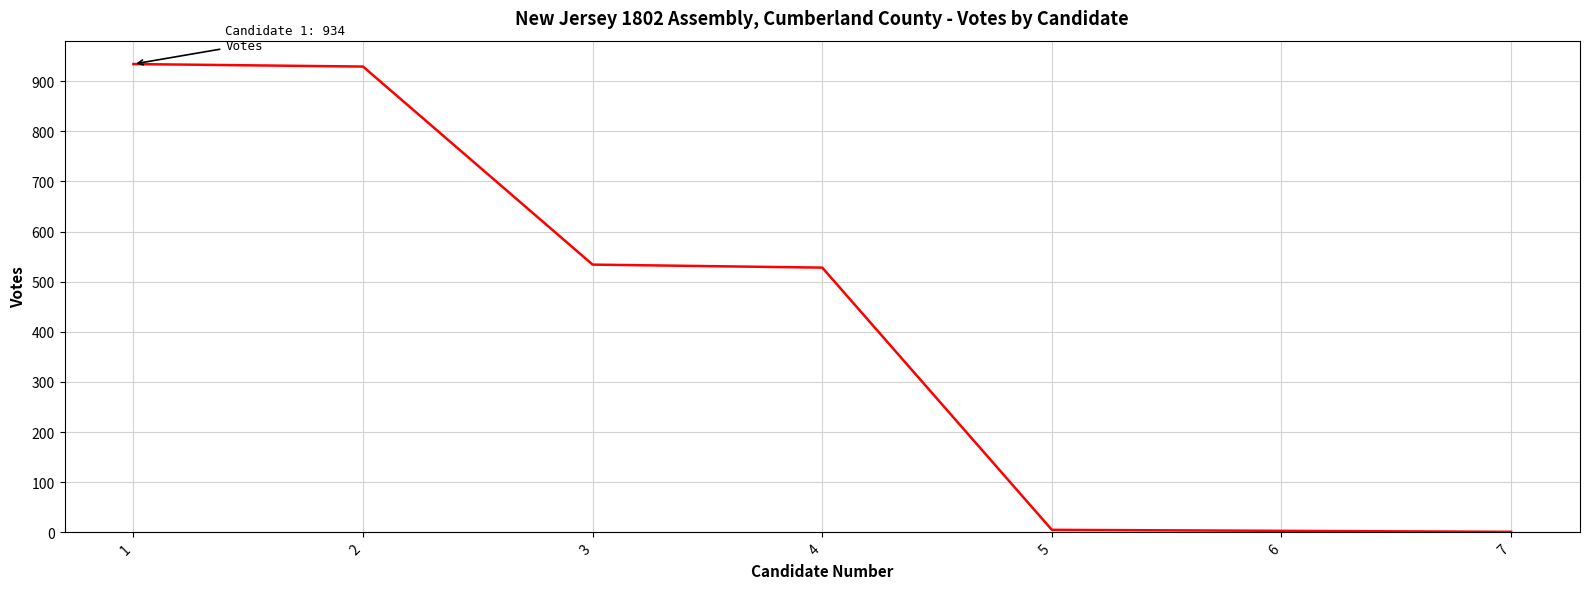

What is the greatest value displayed?

934